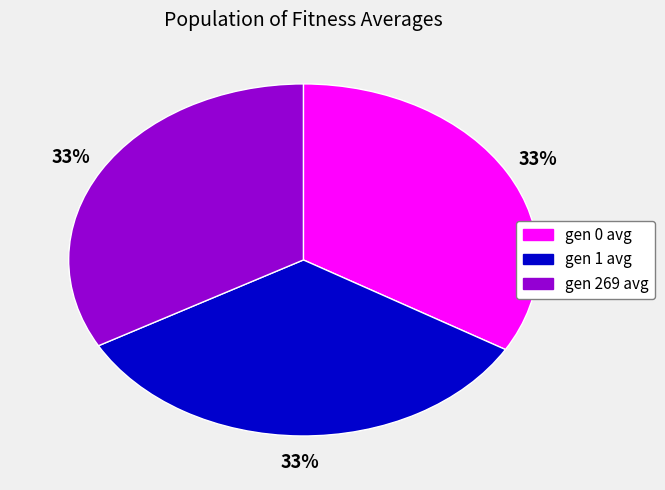

Is there any slice that represents more than half of the pie?

No